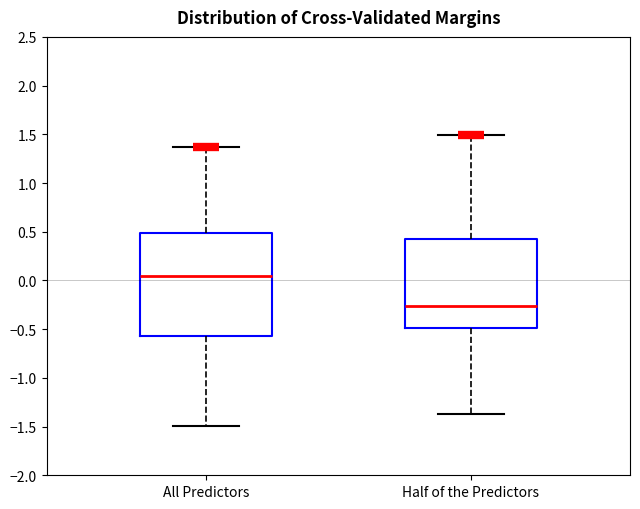

Comparing the boxes themselves (not the whiskers), which one is the tallest?

All Predictors